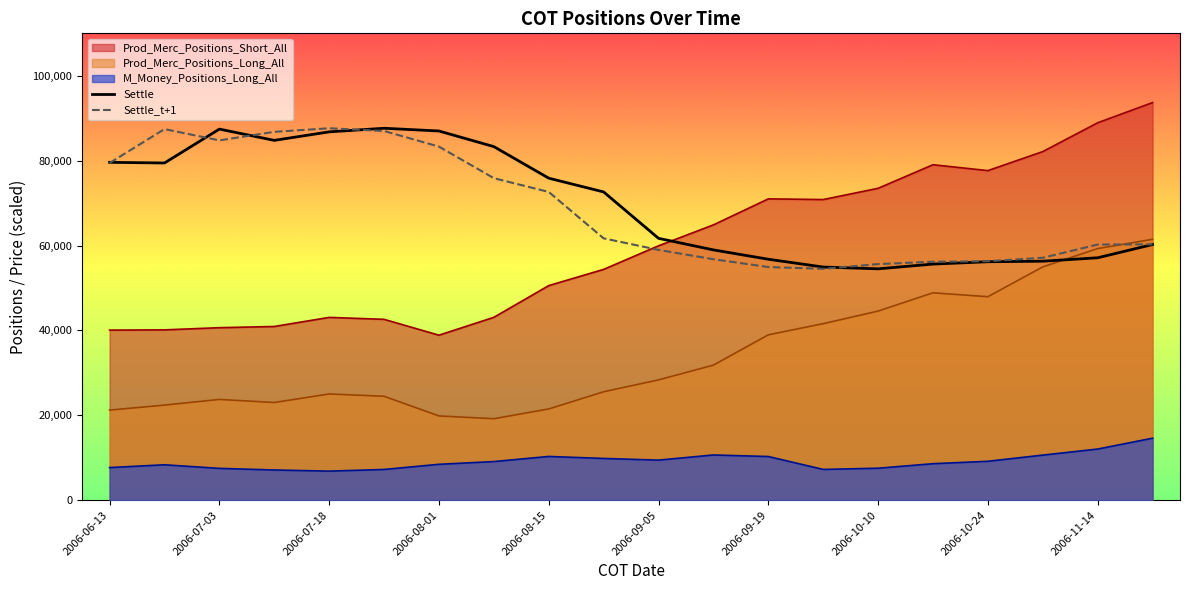

Which label corresponds to the smallest value in the chart?

2006-07-18